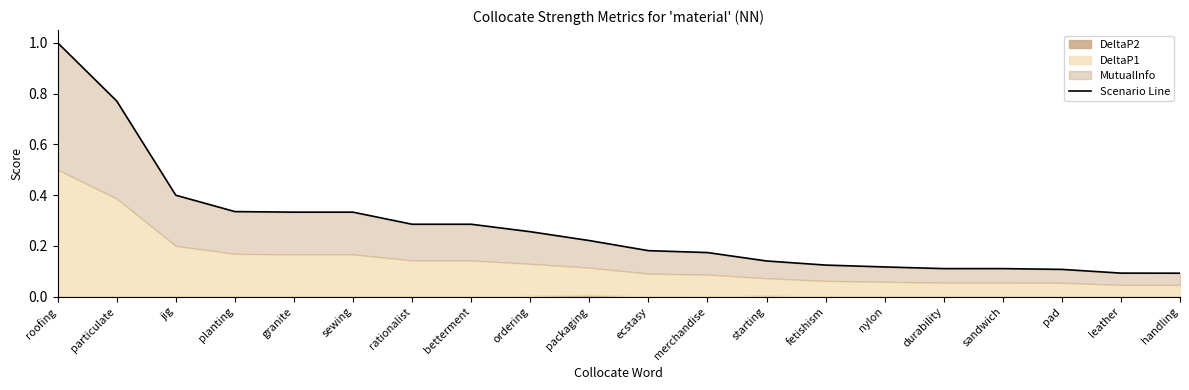

What is the label of the 16th point from the left?

durability